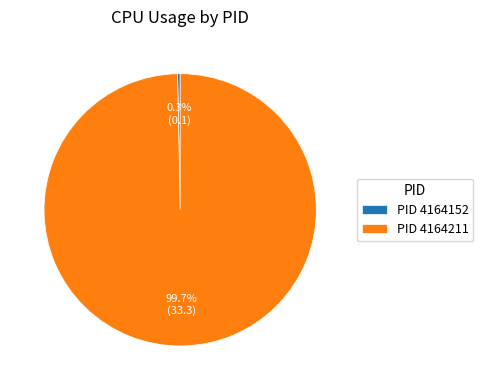

Which has a higher value, PID 4164152 or PID 4164211?

PID 4164211